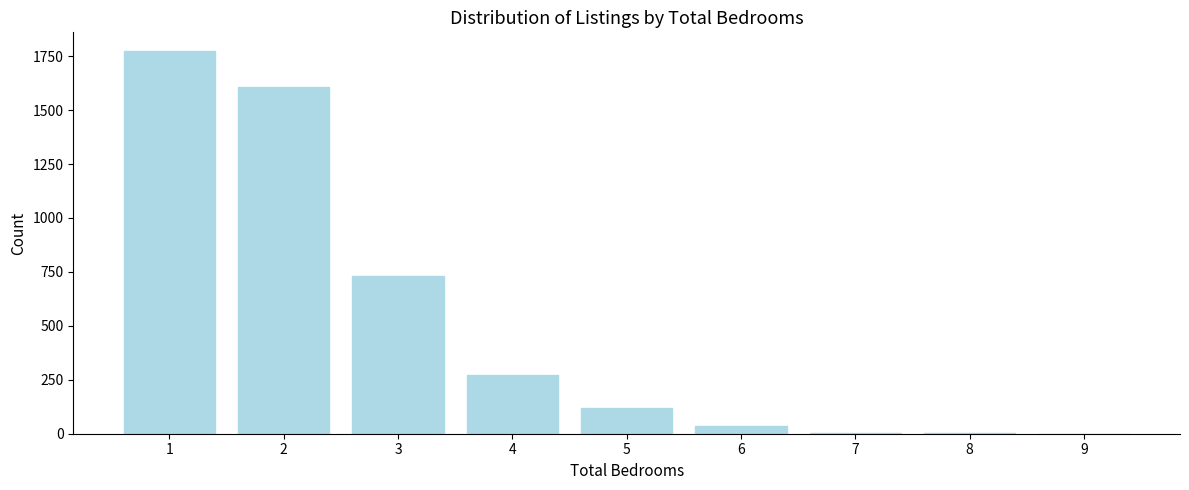

What is the change in value from 3 to 5?

-612